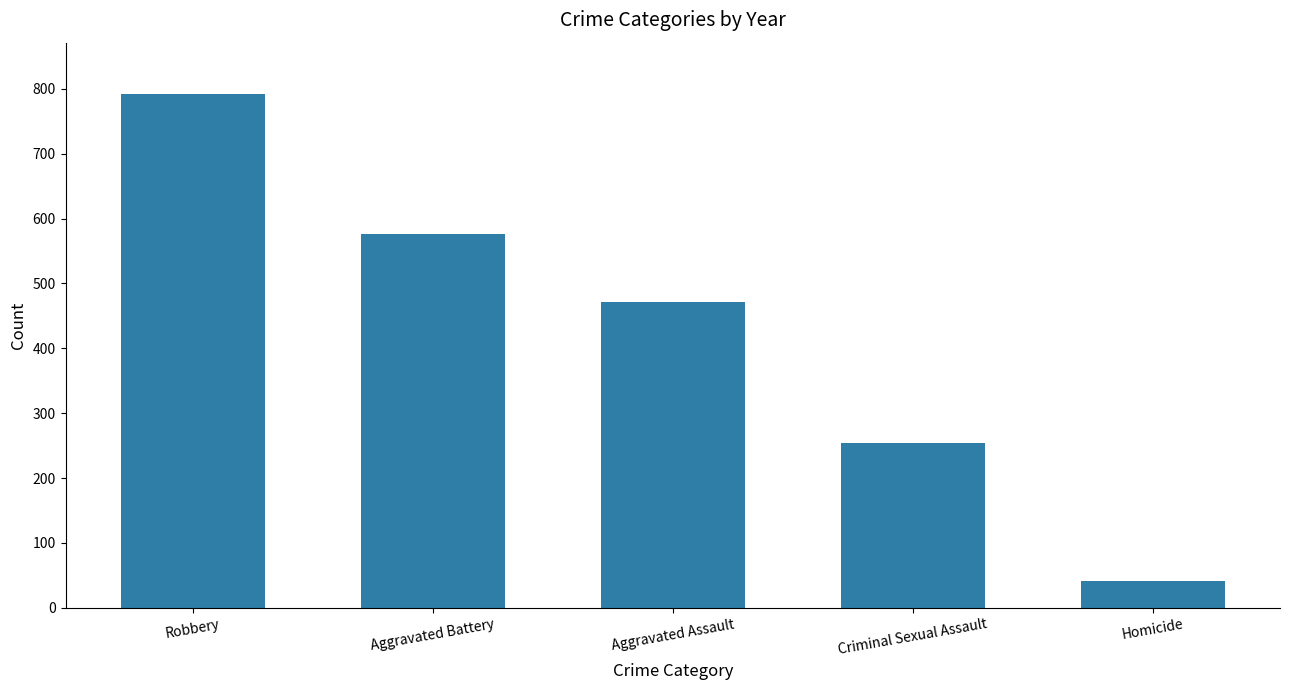

Which label corresponds to the smallest value in the chart?

Homicide